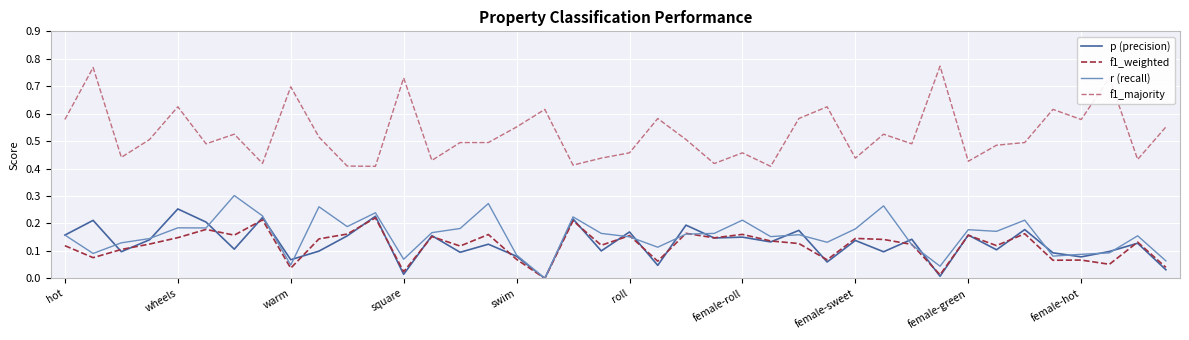

True or false: f1_majority and p (precision) cross at least once.

False